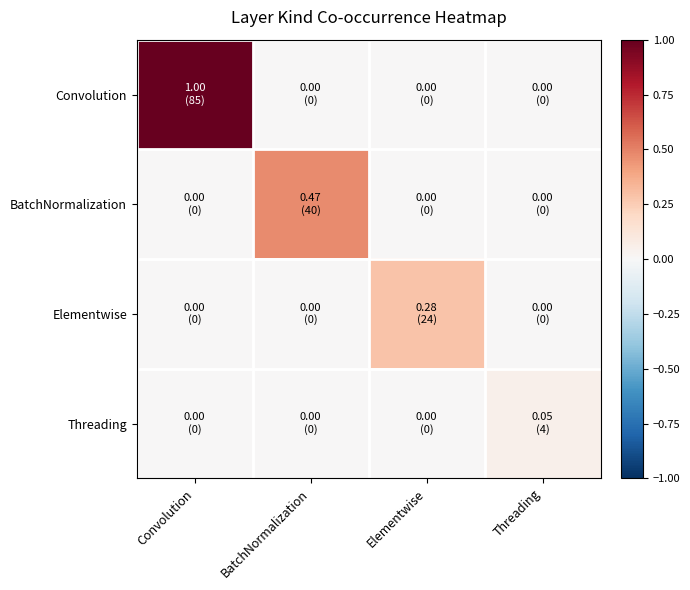

Rank the series by their average value, from lowest to highest.

Threading, Elementwise, BatchNormalization, Convolution